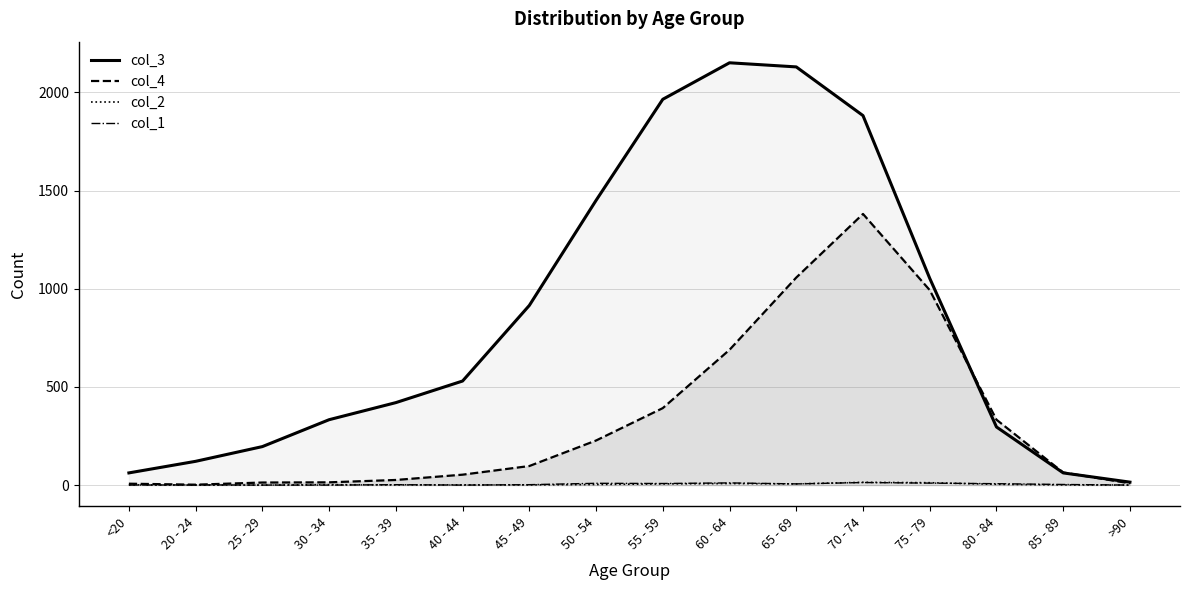

How many distinct data groups are displayed?

4